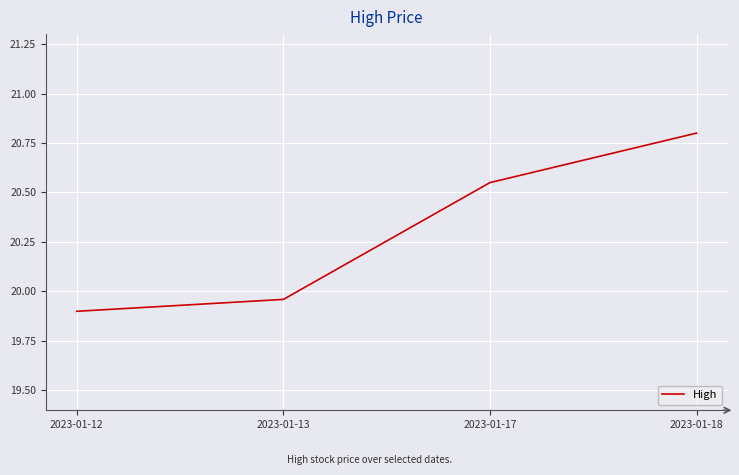

List the labels in order of value, smallest first.

2023-01-12, 2023-01-13, 2023-01-17, 2023-01-18